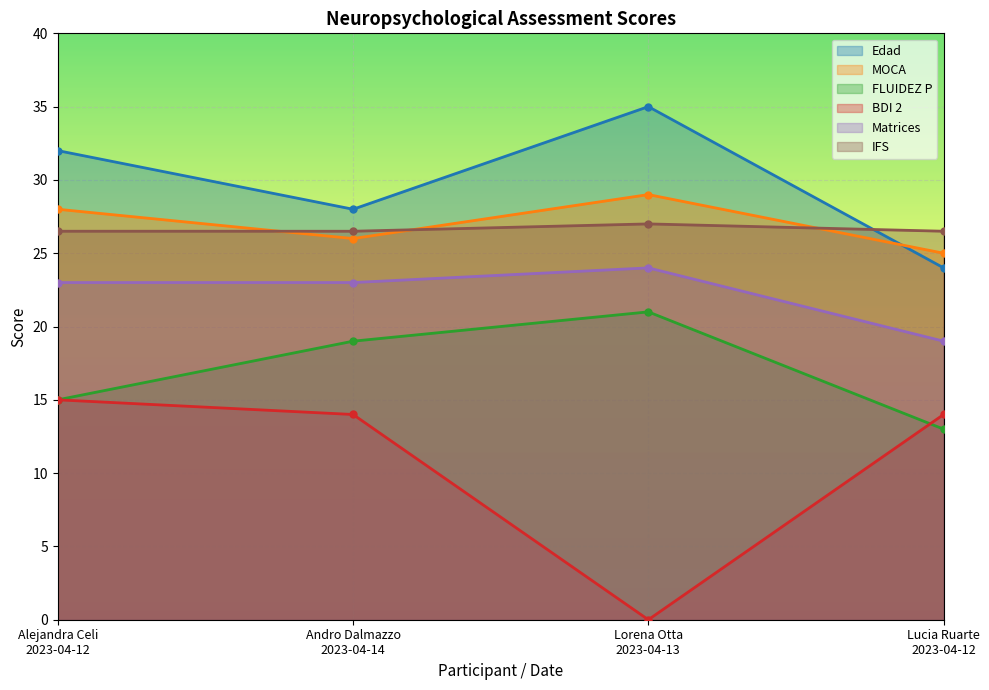

At which label does BDI 2 first exceed 14?

Alejandra Celi
2023-04-12